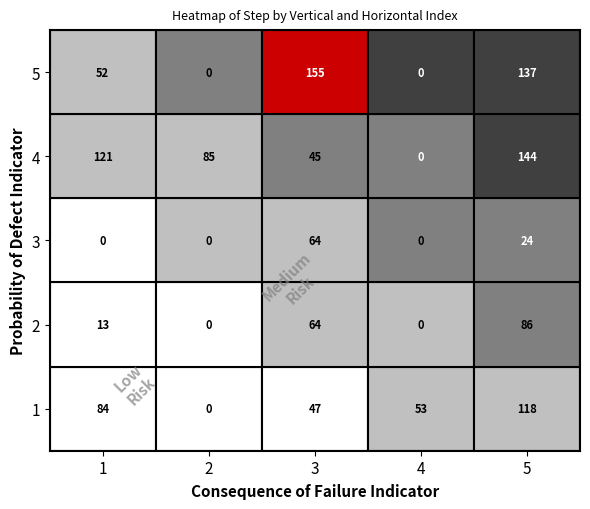

Which has a higher value, 1 or 3?

1